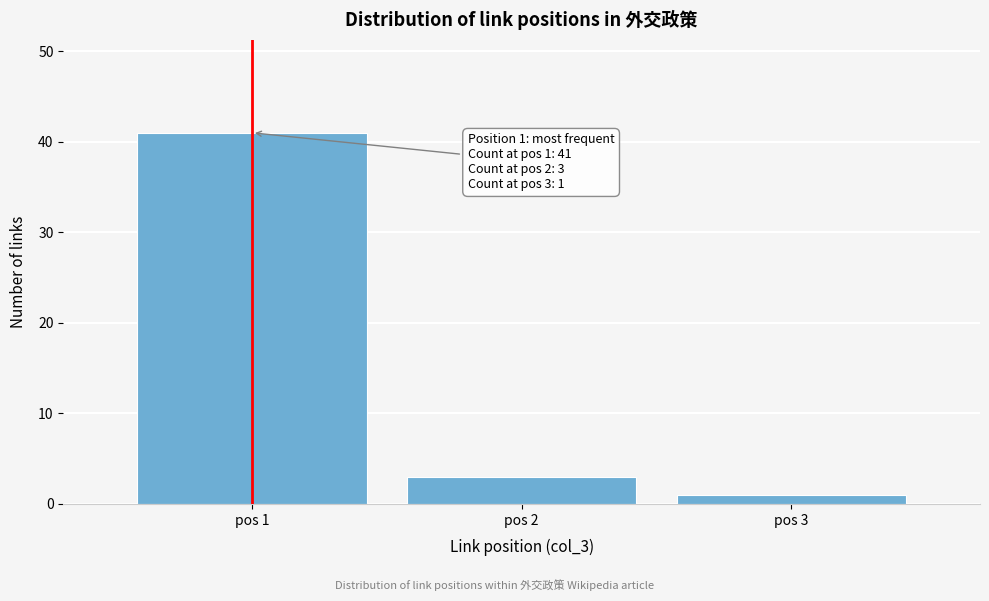

Reading left to right, transcribe all the data shown in this chart.

41	3	1